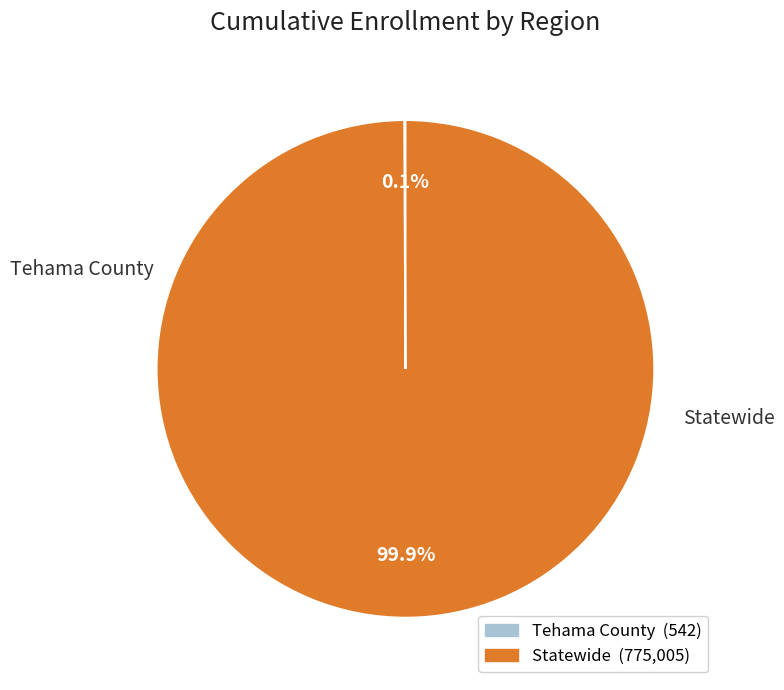

What is the largest slice in the pie chart?

Statewide